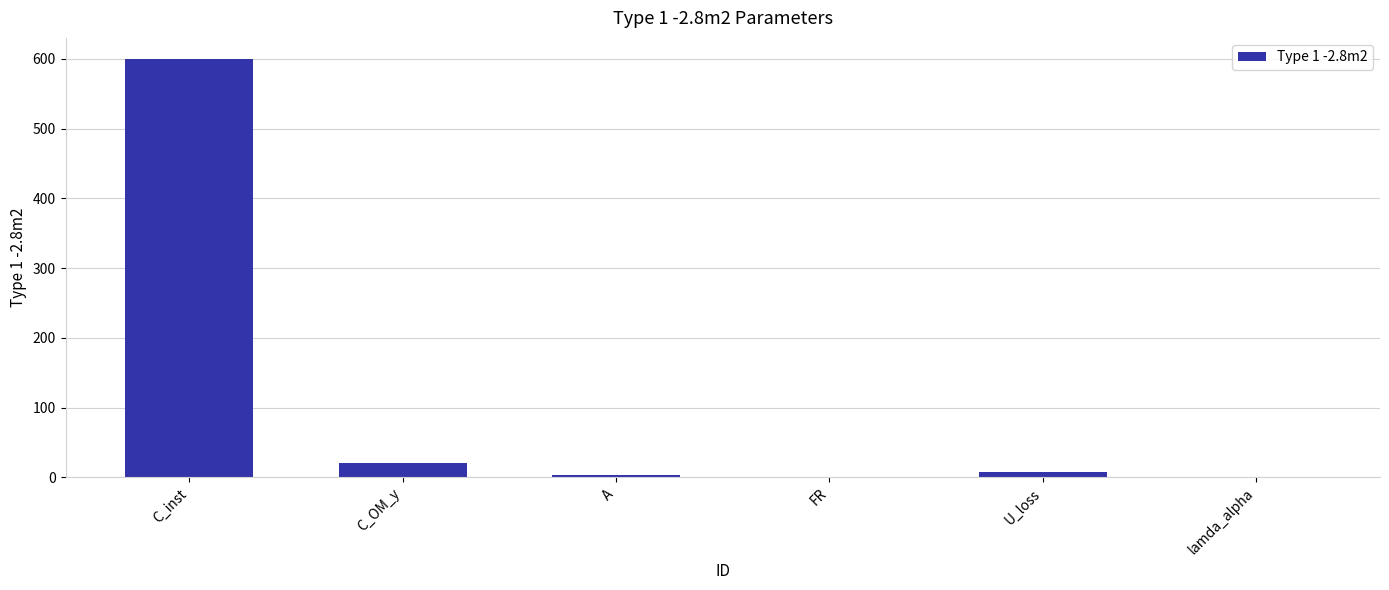

What is the sum of the values at C_inst and C_OM_y?

620.0